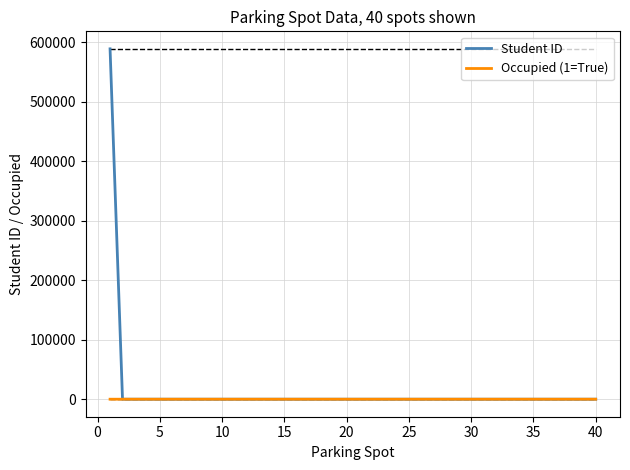

Rank the series by their maximum value, from highest to lowest.

Student ID, Occupied (1=True)